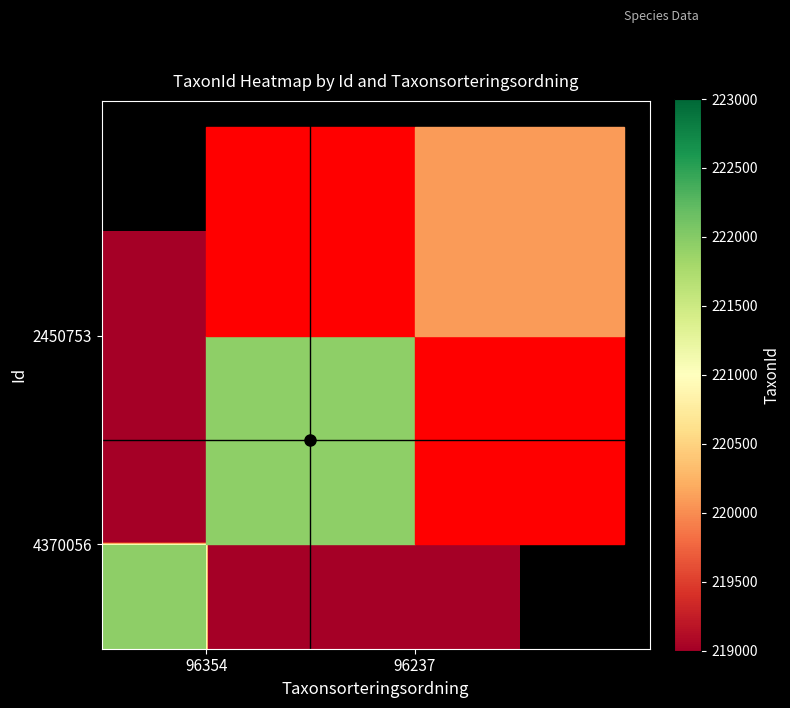

Reading left to right, transcribe all the data shown in this chart.

4370056: 96354=221952	96237=0
2450753: 96354=0	96237=220093